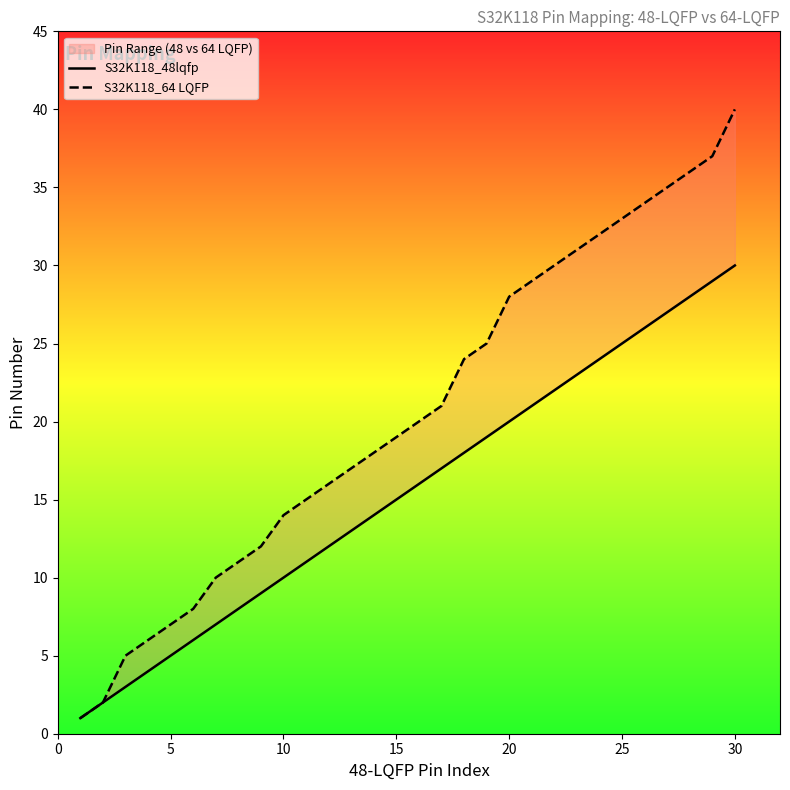

What is the greatest value displayed?

40